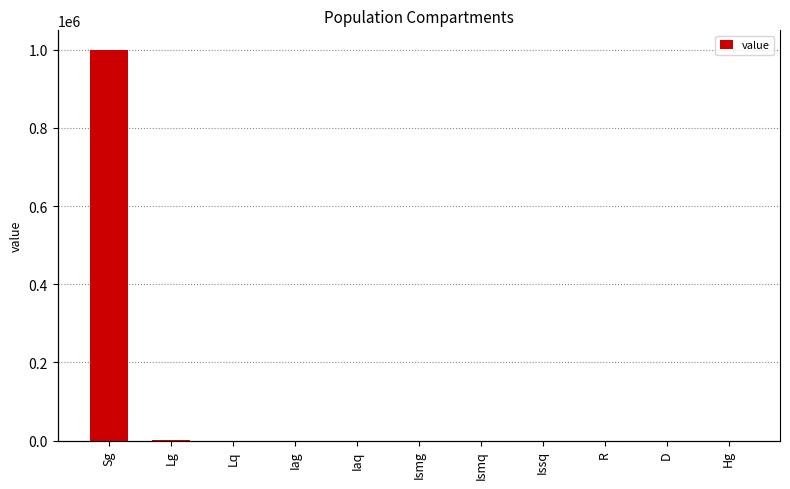

Are the bars horizontal?

No